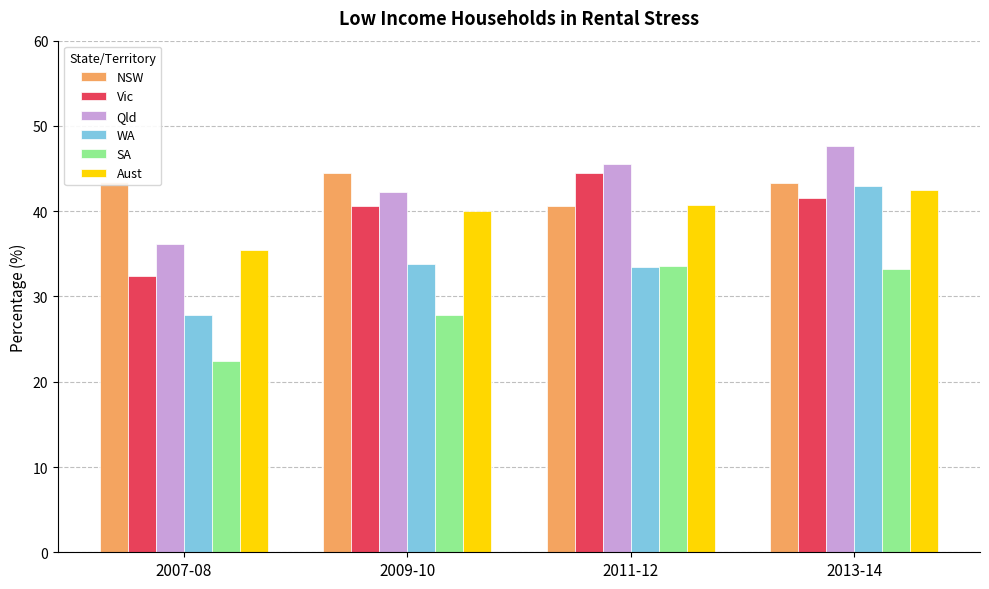

What is the difference between the Qld values at 2011-12 and 2013-14?

2.1